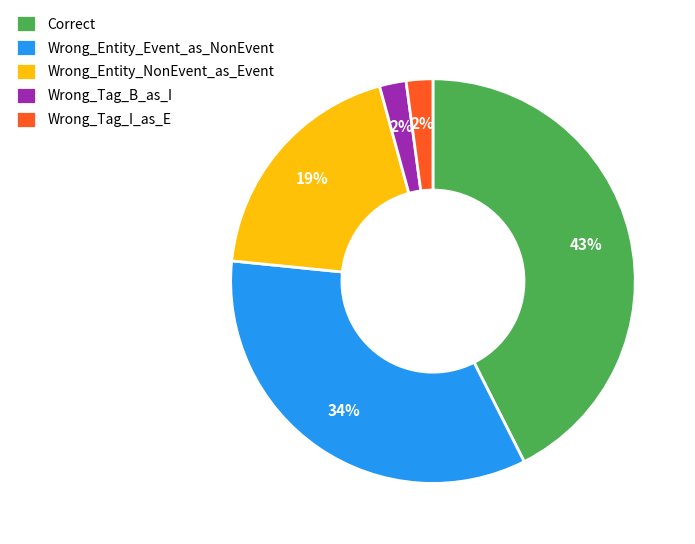

Do Wrong_Tag_I_as_E and Correct together represent more than half of the pie?

No